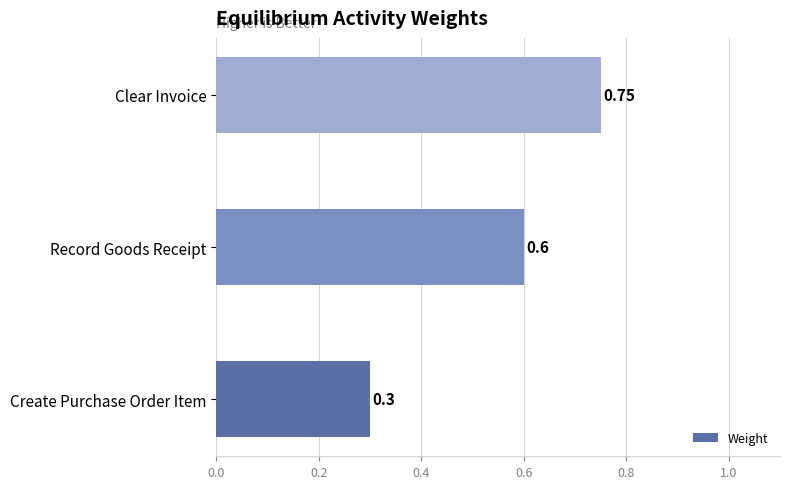

How many values are between 0 and 1?

3